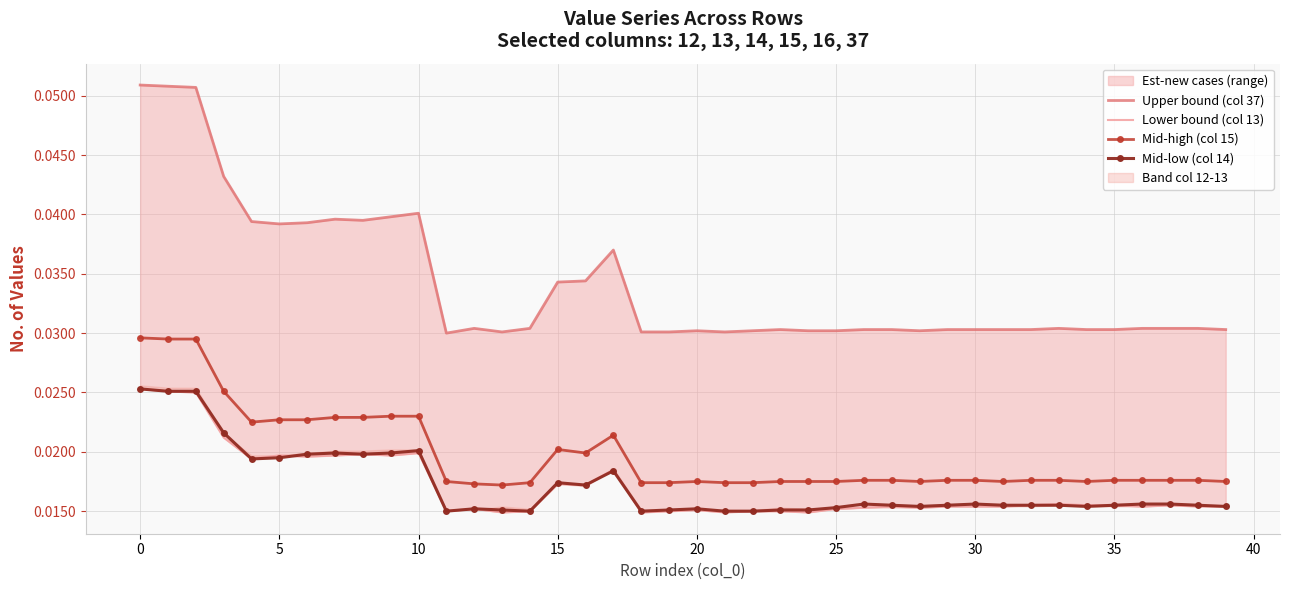

True or false: Mid-low (col 14) has more than 0 points higher than both neighbors.

True